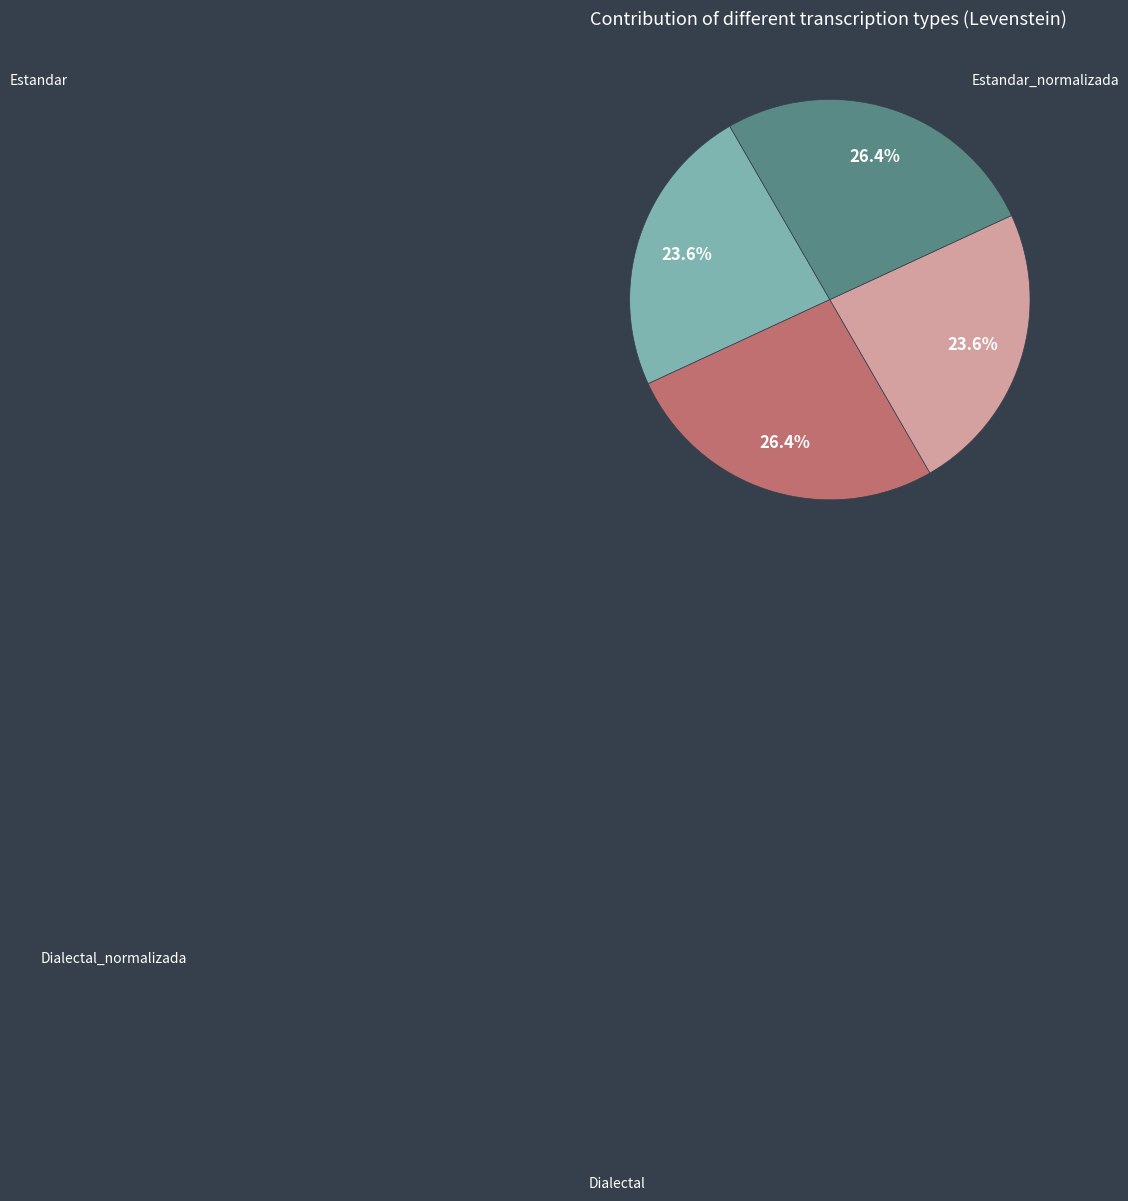

Does any single category account for the majority?

No